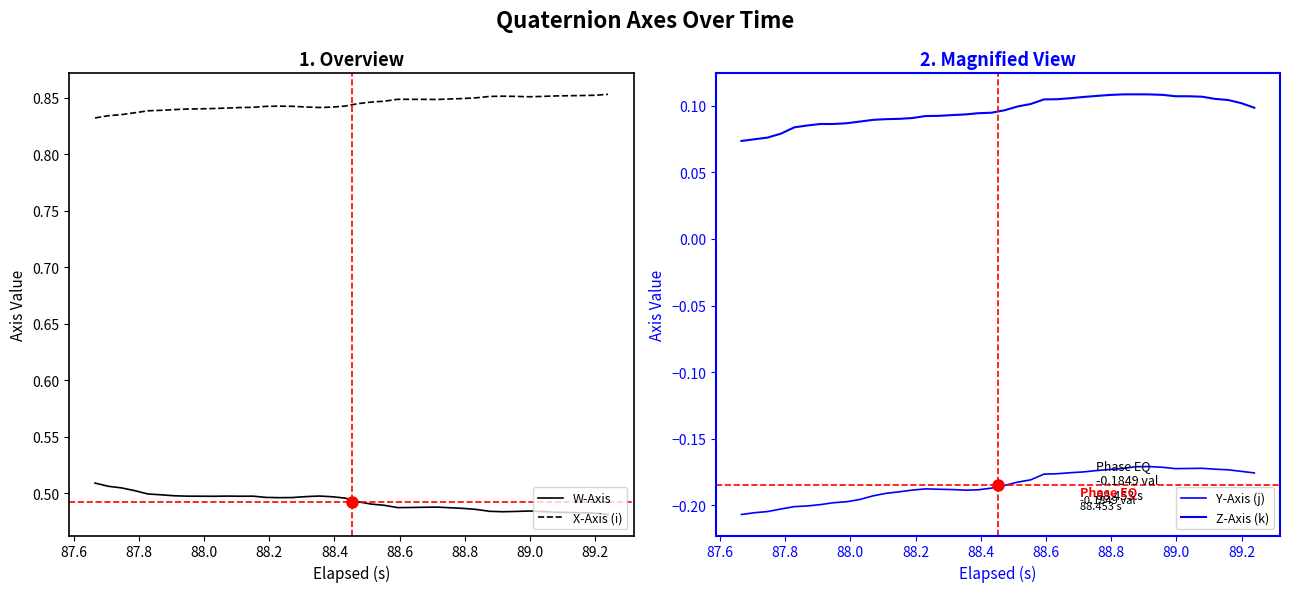

True or false: W-Axis and X-Axis (i) intersect in this chart.

False